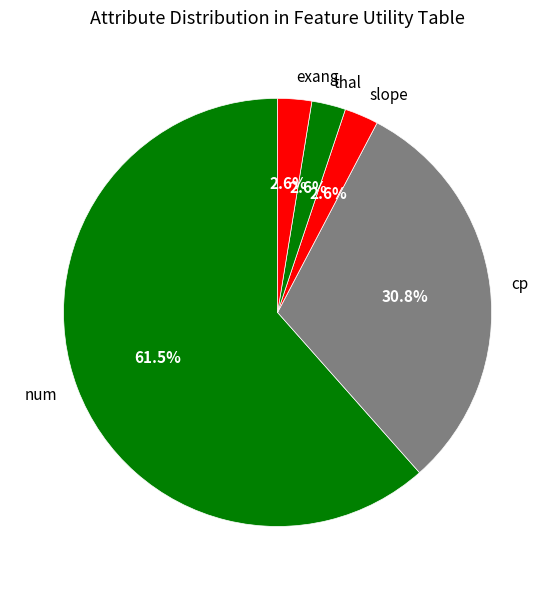

What is the largest slice in the pie chart?

num